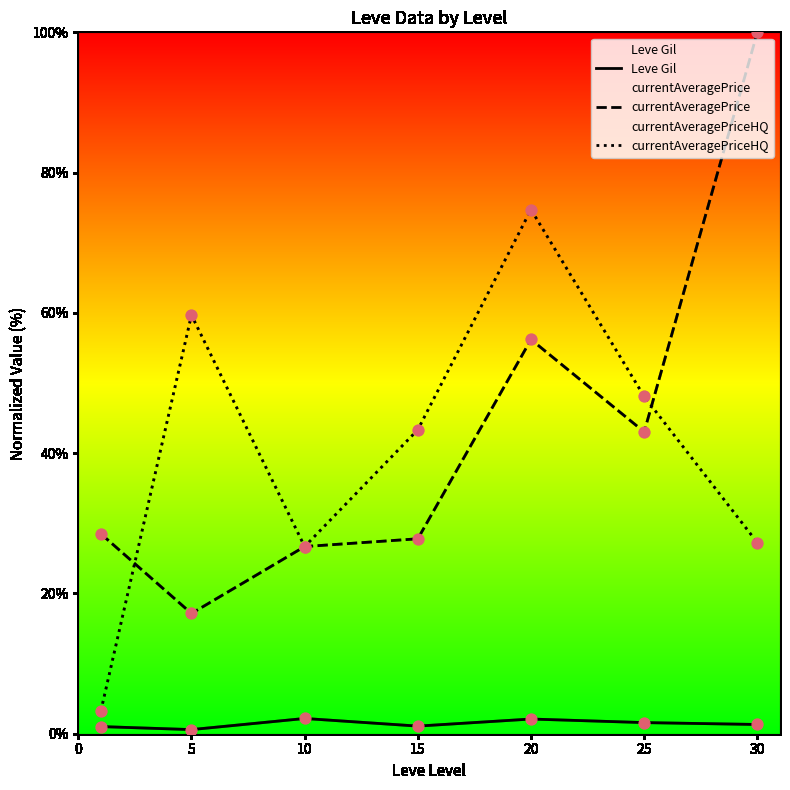

Is the value of currentAveragePrice at 25 greater than the value of currentAveragePriceHQ at 0?

Yes